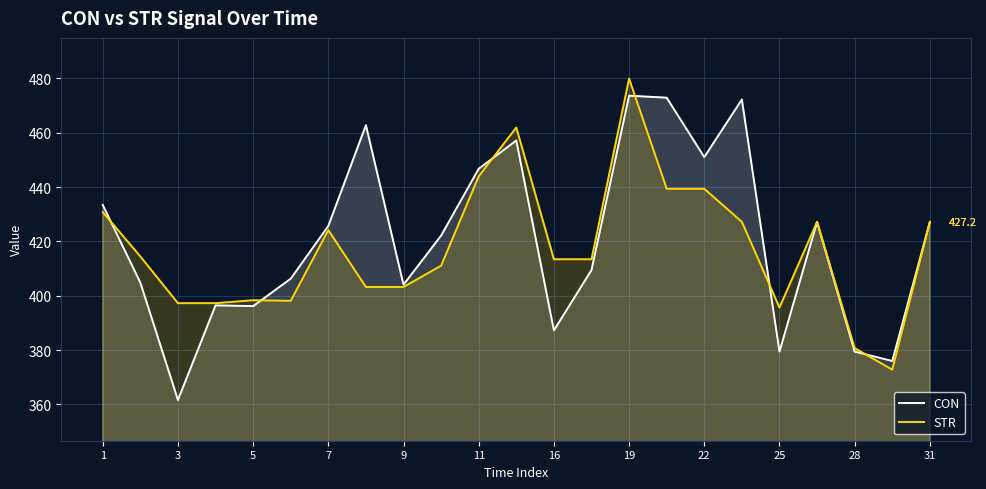

At 19, list the series in order from largest to smallest.

STR, CON